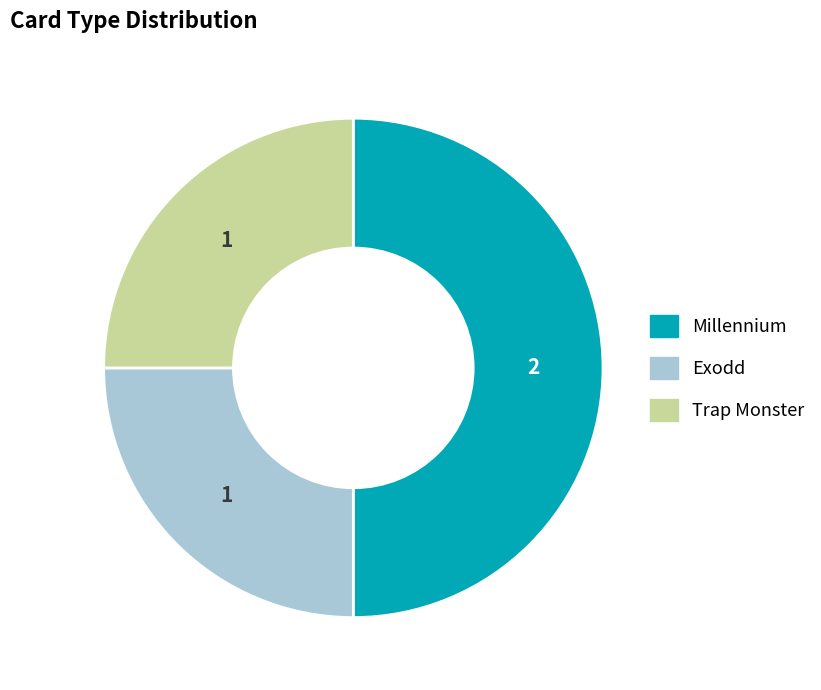

Which has a higher value, Millennium or Exodd?

Millennium